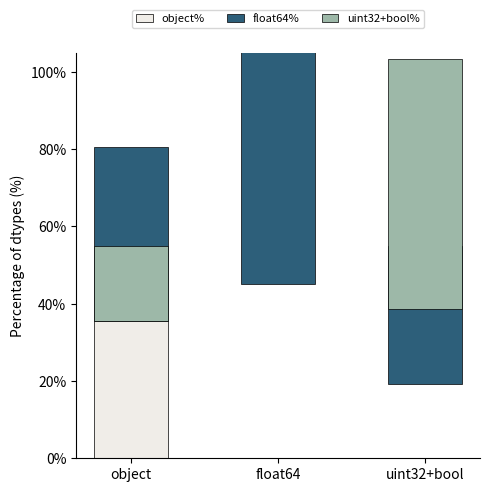

Which series has the widest spread of values?

uint32+bool%